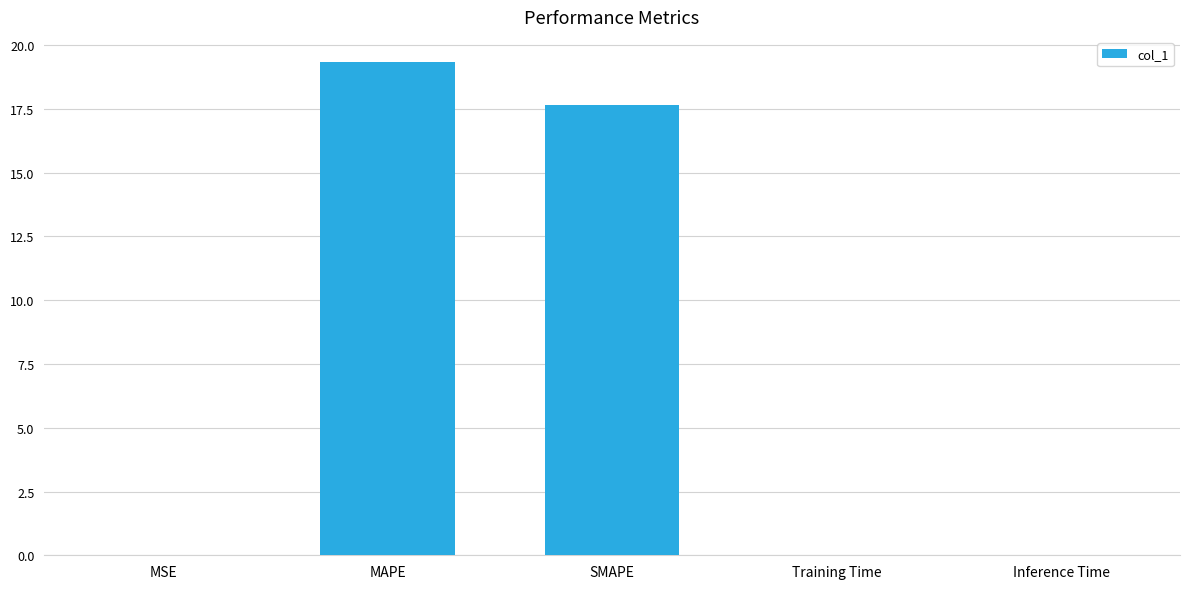

How many data points does each series have?

5